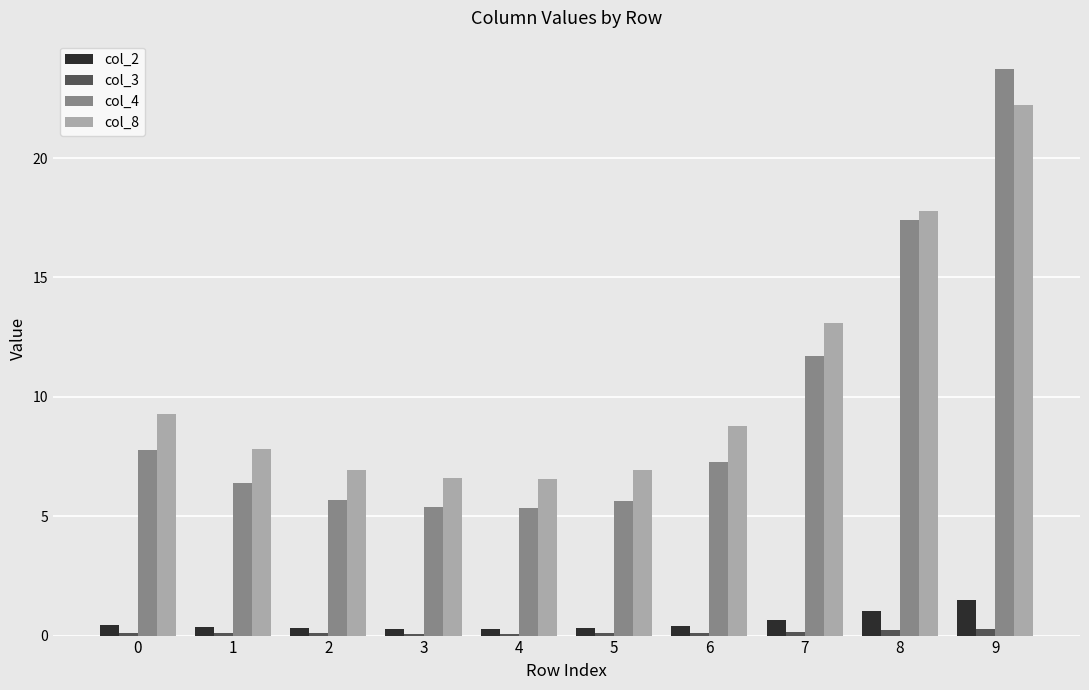

What is the sum of all col_3 values?

1.4